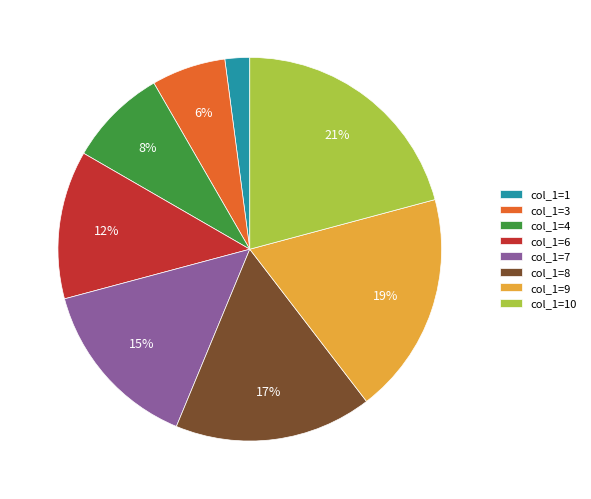

Rank the categories by value from highest to lowest.

col_1=10, col_1=9, col_1=8, col_1=7, col_1=6, col_1=4, col_1=3, col_1=1